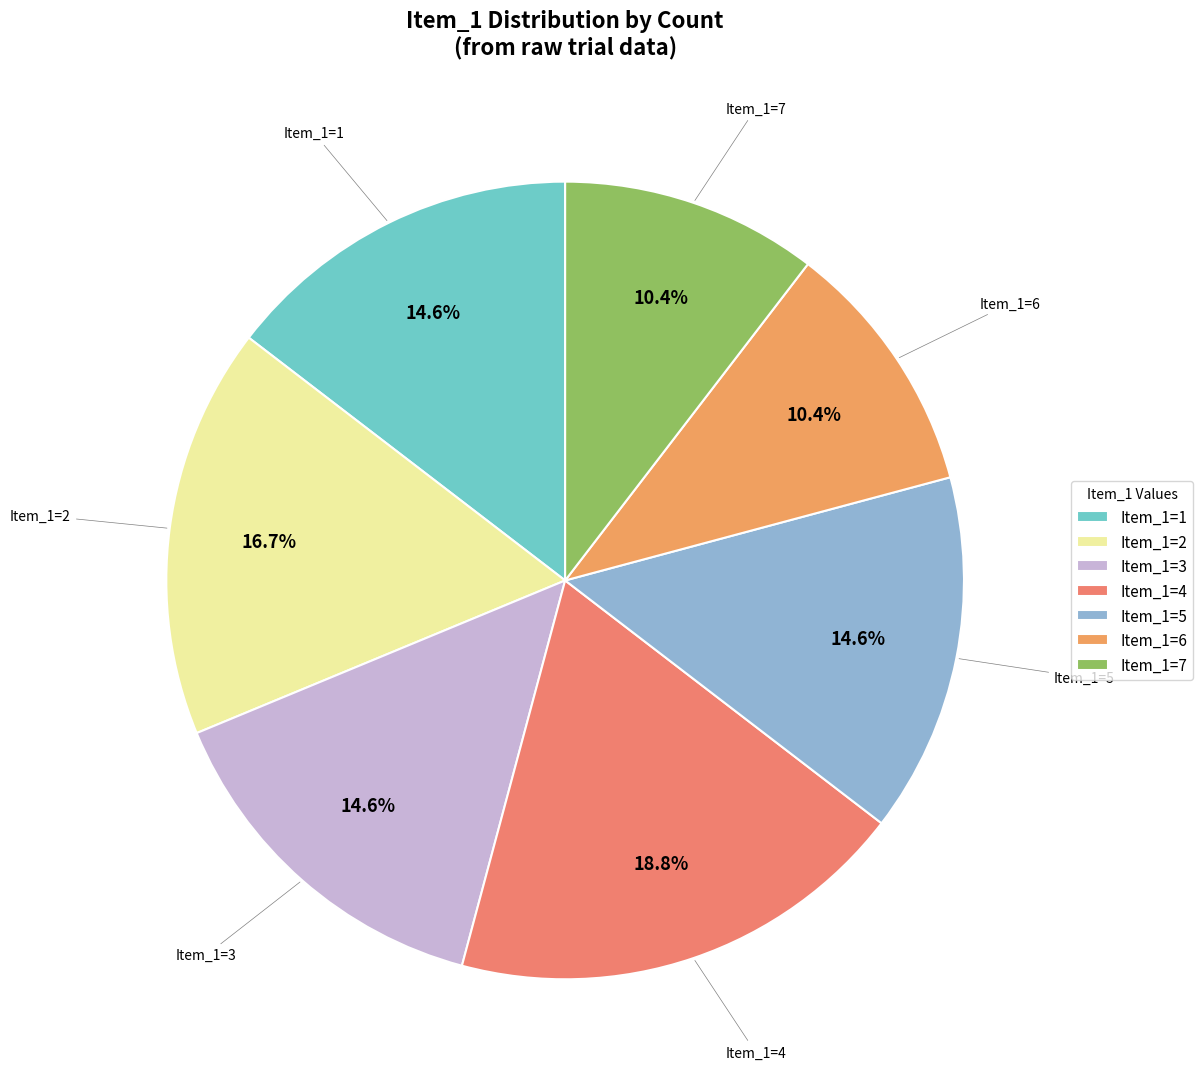

What is the largest slice in the pie chart?

Item_1=4